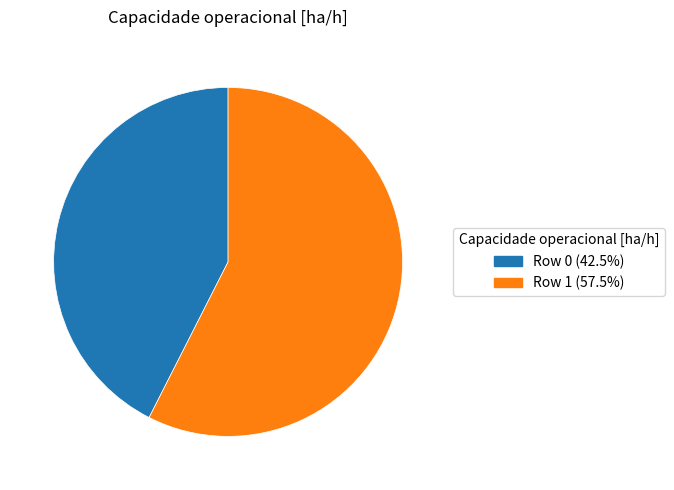

What is the majority slice?

Row 1